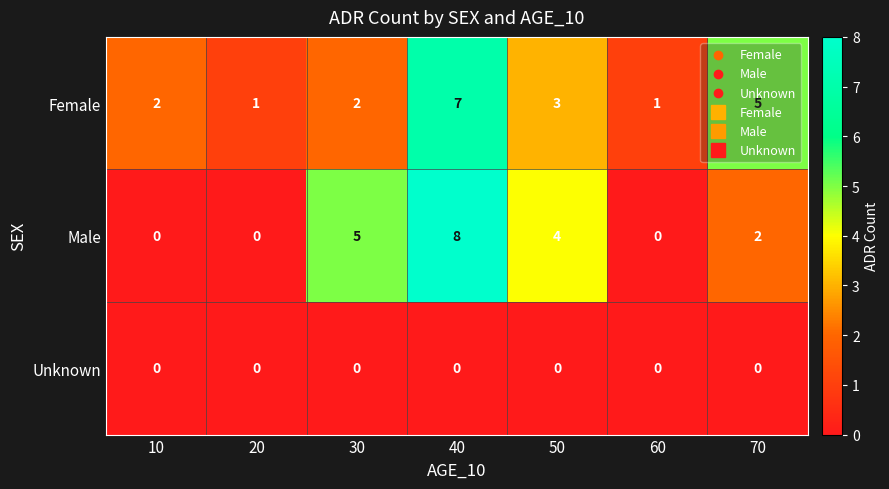

How many data points does each series have?

7